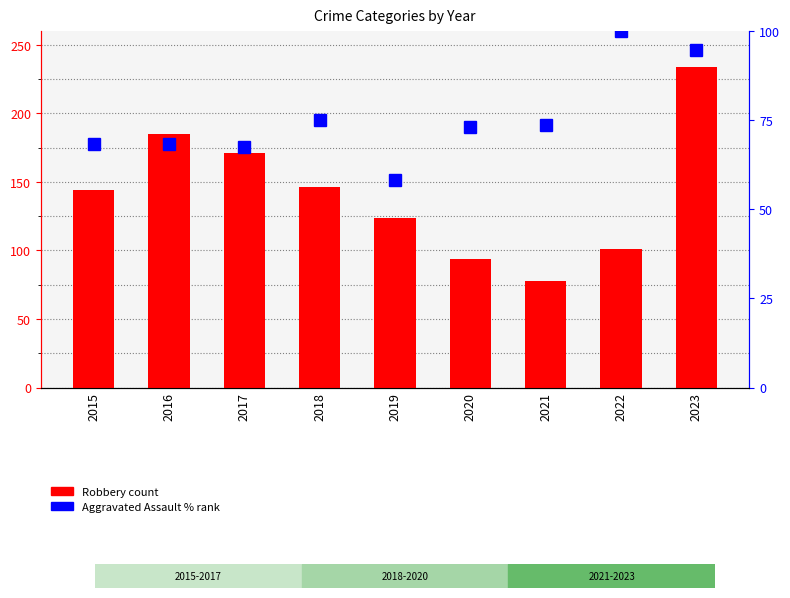

At 2015, list the series in order from largest to smallest.

Robbery, Aggravated Assault (% rank)